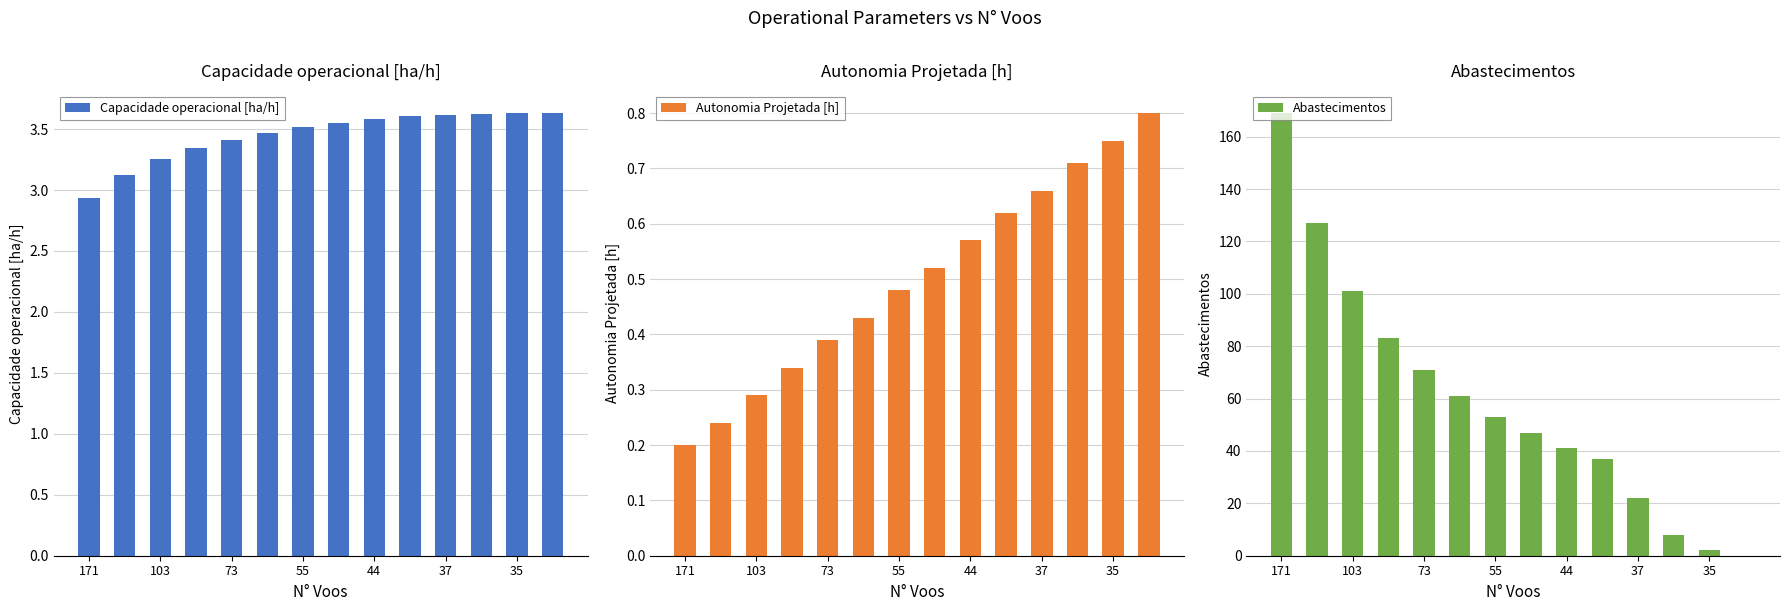

What is the difference between the highest and lowest values at 13?

3.6